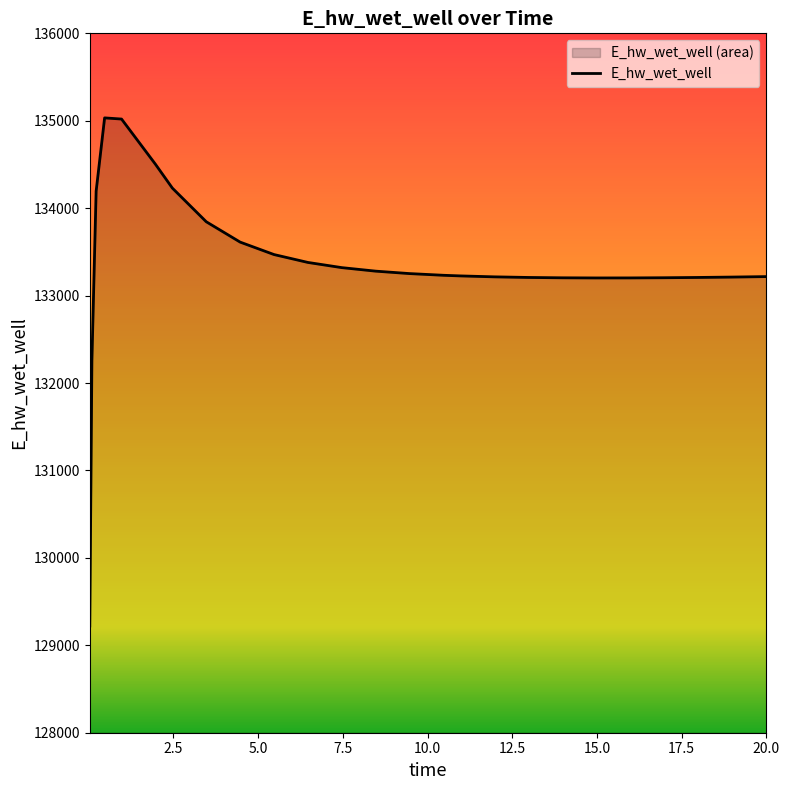

Count the number of data series in this chart.

1